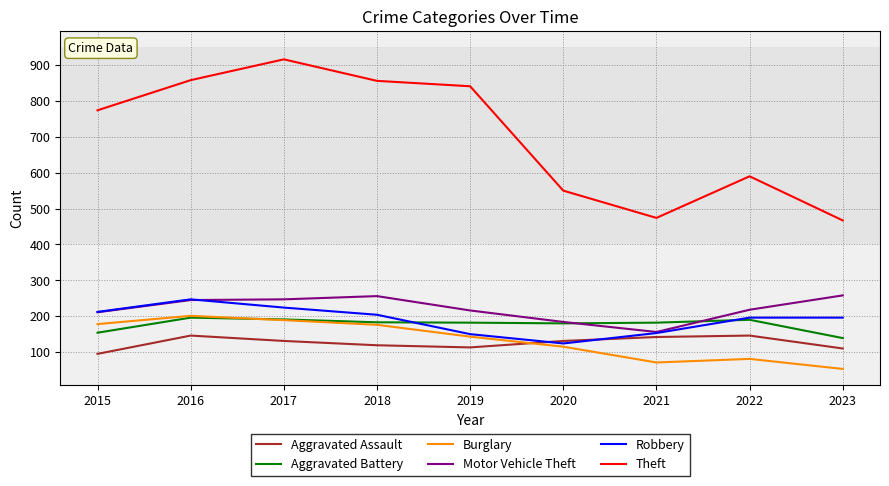

In Aggravated Assault, how many points are lower than both neighbors (excluding endpoints)?

1